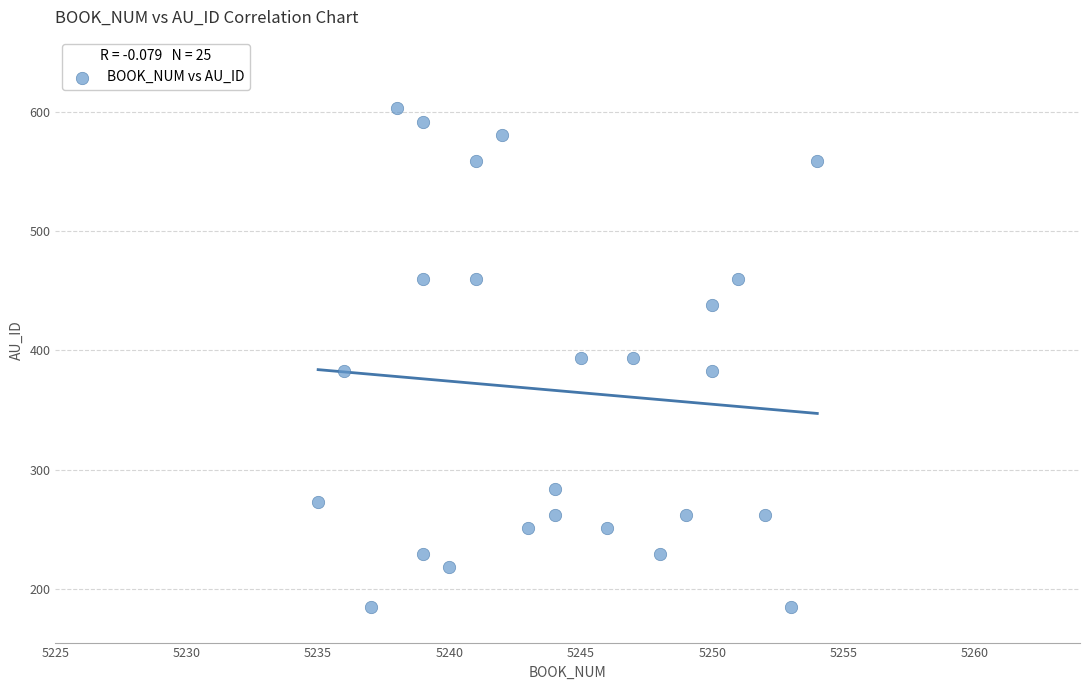

What is the range of Y values (max minus min)?

418